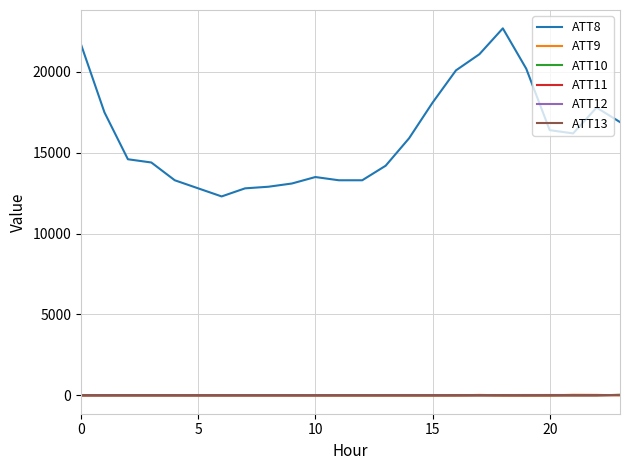

True or false: ATT9 and ATT8 intersect in this chart.

False